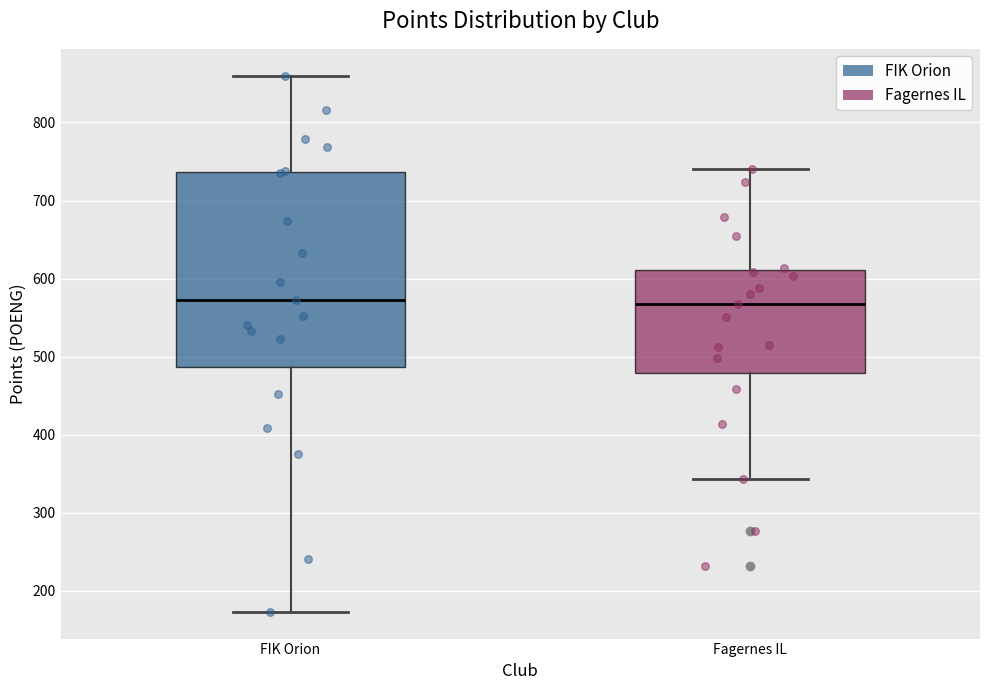

Reading left to right, read every box against the y-axis: the position of its median line, the range the box covers, and the ends of its whiskers. The values are not printed on the chart, so give them approximately, as read against the axis.

FIK Orion: median 570, box 490 to 740, whiskers 170 to 860
Fagernes IL: median 570, box 480 to 610, whiskers 340 to 740